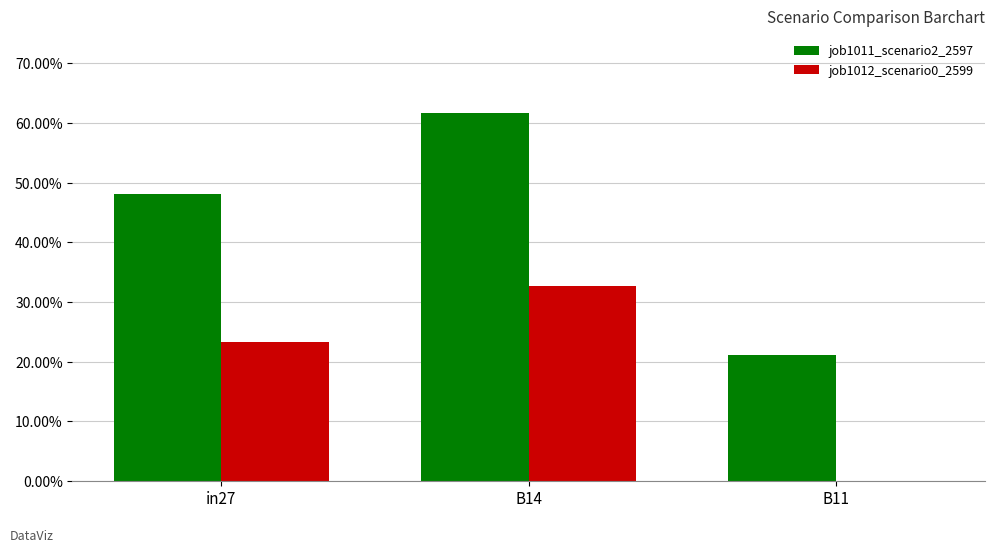

Which series changed the most between in27 and B14?

job1011_scenario2_2597